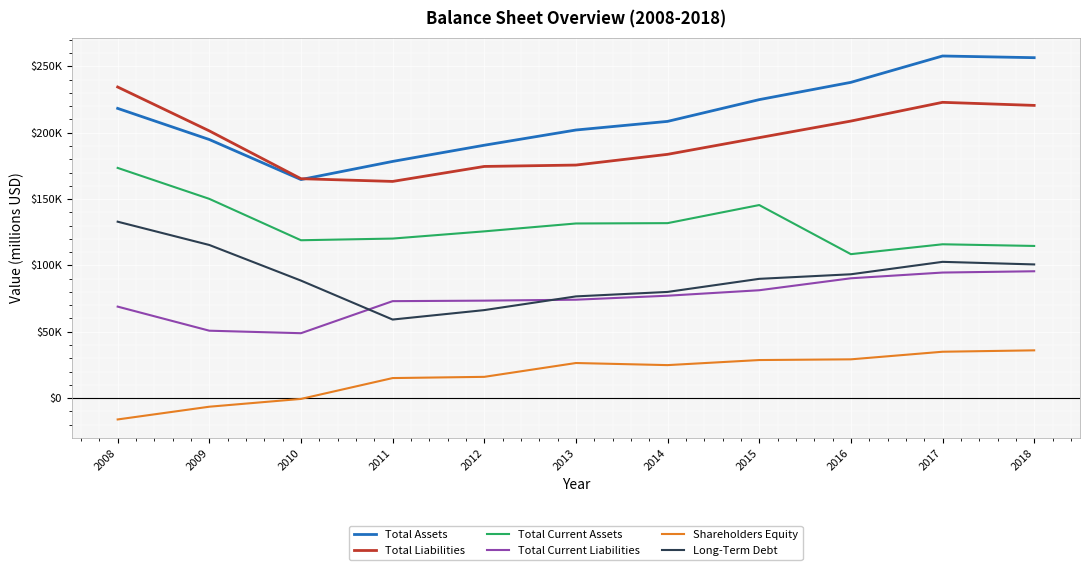

Which series has the largest range (max minus min)?

Total Assets